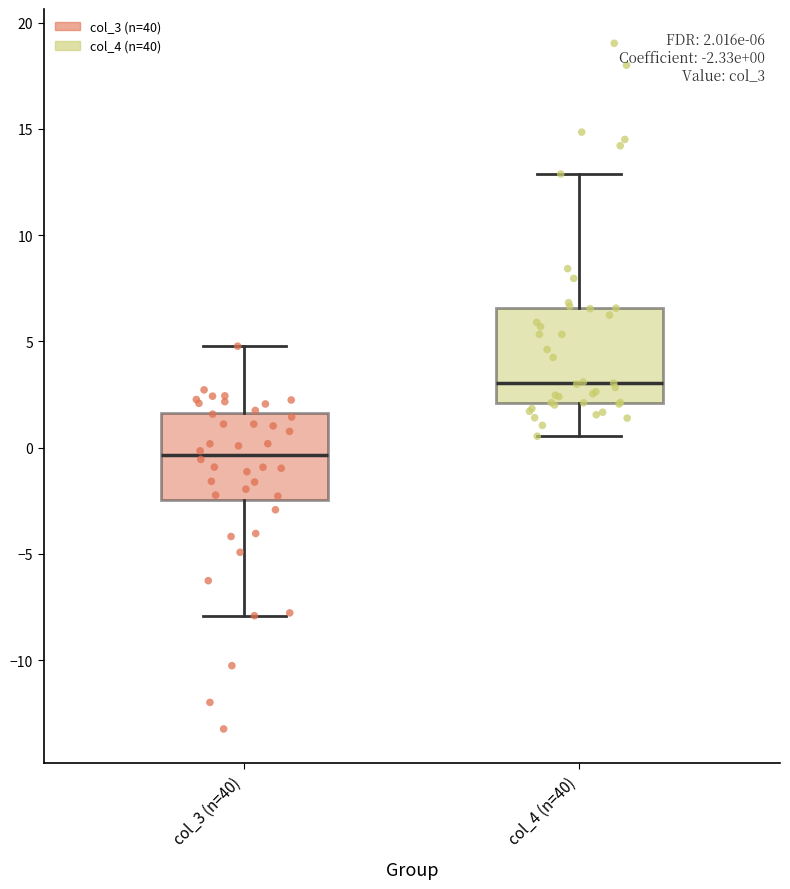

Which box has the lowest median line?

col_3 (n=40)